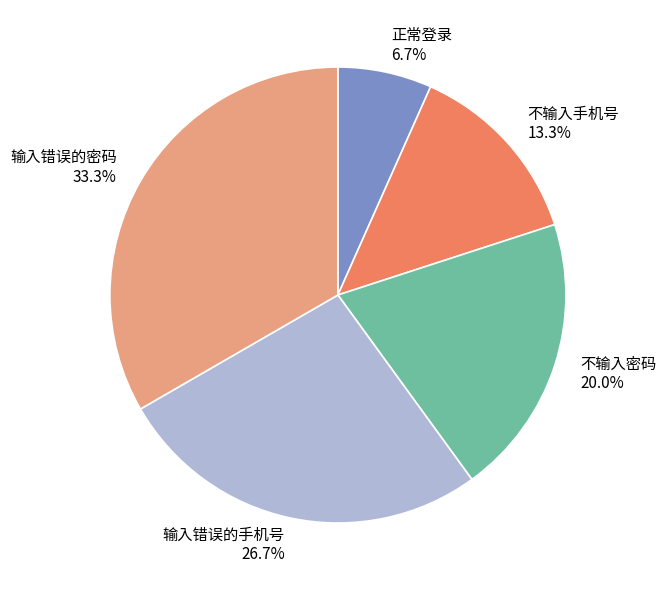

Does any single category account for the majority?

No